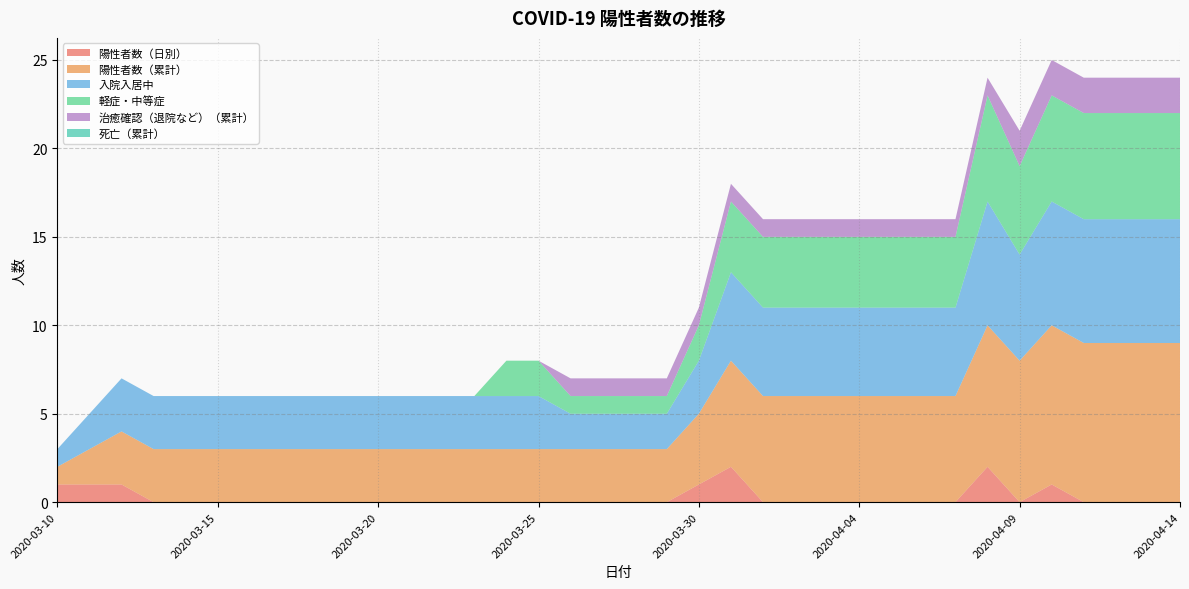

Reading left to right, list all the values displayed in this chart.

陽性者数（日別）: 1	1	1	0	0	0	0	0	0	0	0	0	0	0	0	0	0	0	0	0	1	2	0	0	0	0	0	0	0	2	0	1	0	0	0	0
陽性者数（累計）: 1	2	3	3	3	3	3	3	3	3	3	3	3	3	3	3	3	3	3	3	4	6	6	6	6	6	6	6	6	8	8	9	9	9	9	9
入院入居中: 1	2	3	3	3	3	3	3	3	3	3	3	3	3	3	3	2	2	2	2	3	5	5	5	5	5	5	5	5	7	6	7	7	7	7	7
軽症・中等症: 0	0	0	0	0	0	0	0	0	0	0	0	0	0	2	2	1	1	1	1	2	4	4	4	4	4	4	4	4	6	5	6	6	6	6	6
治癒確認（退院など）（累計）: 0	0	0	0	0	0	0	0	0	0	0	0	0	0	0	0	1	1	1	1	1	1	1	1	1	1	1	1	1	1	2	2	2	2	2	2
死亡（累計）: 0	0	0	0	0	0	0	0	0	0	0	0	0	0	0	0	0	0	0	0	0	0	0	0	0	0	0	0	0	0	0	0	0	0	0	0